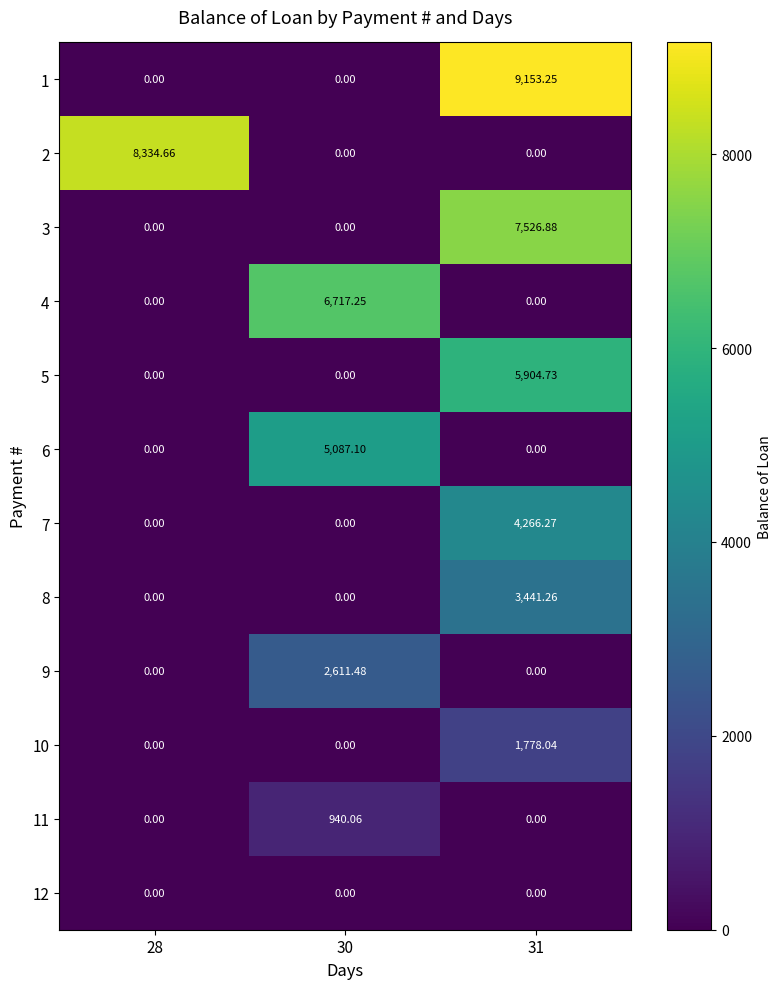

Rank the series by their maximum value, from lowest to highest.

12, 11, 10, 9, 8, 7, 6, 5, 4, 3, 2, 1